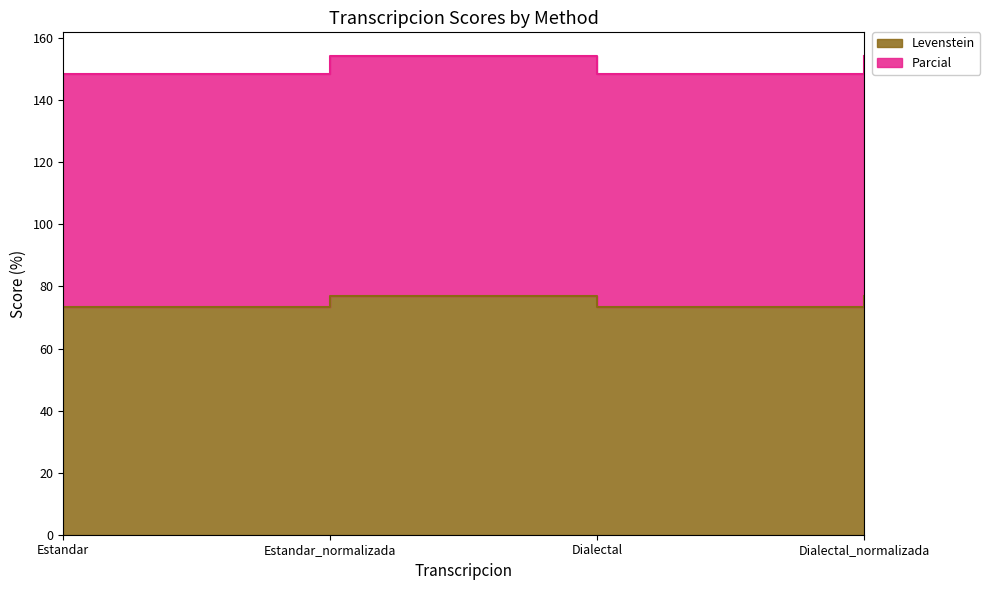

Which category has the highest value in the Levenstein series?

Estandar_normalizada